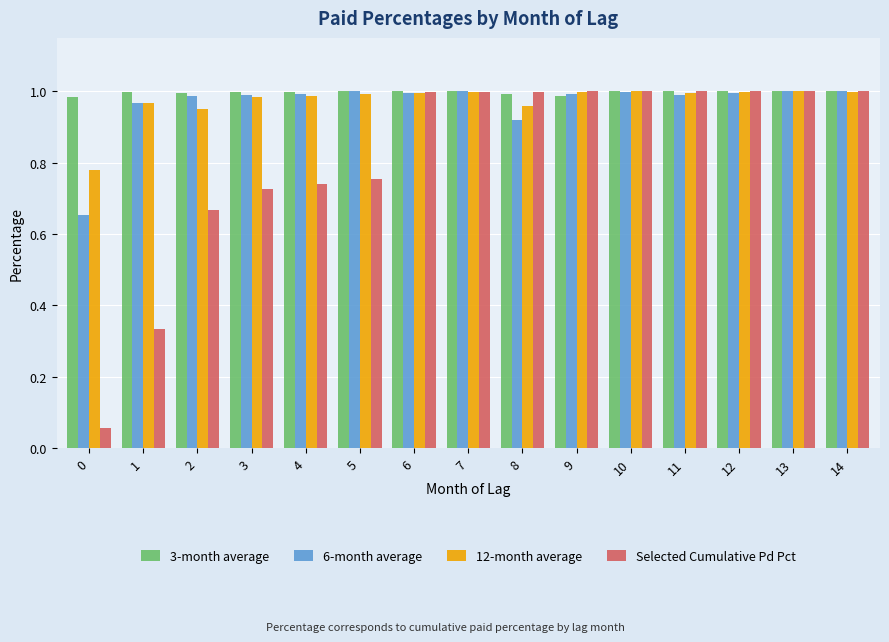

What is the sum of all 3-month average values?

15.0